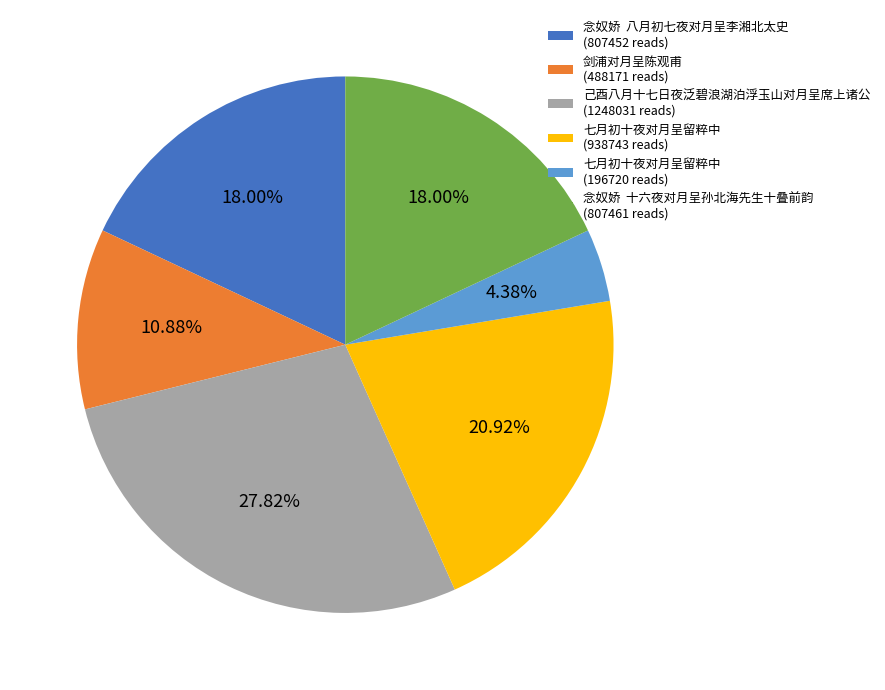

Does any single category account for the majority?

No